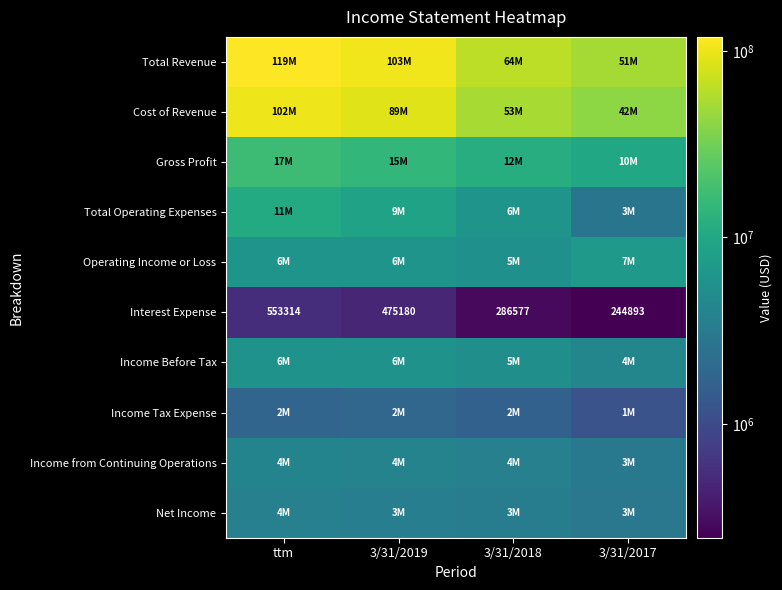

At which label does Interest Expense reach its minimum?

3/31/2017